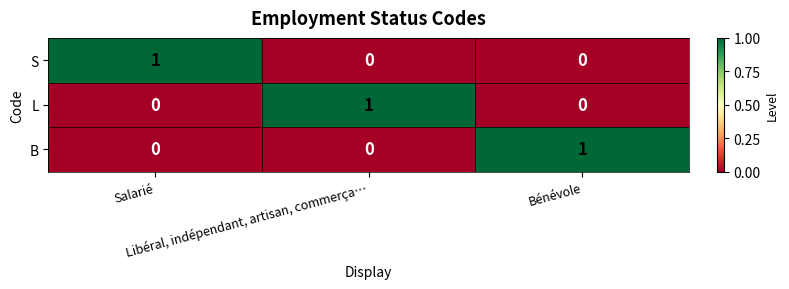

How many B values are between 0 and 1?

3